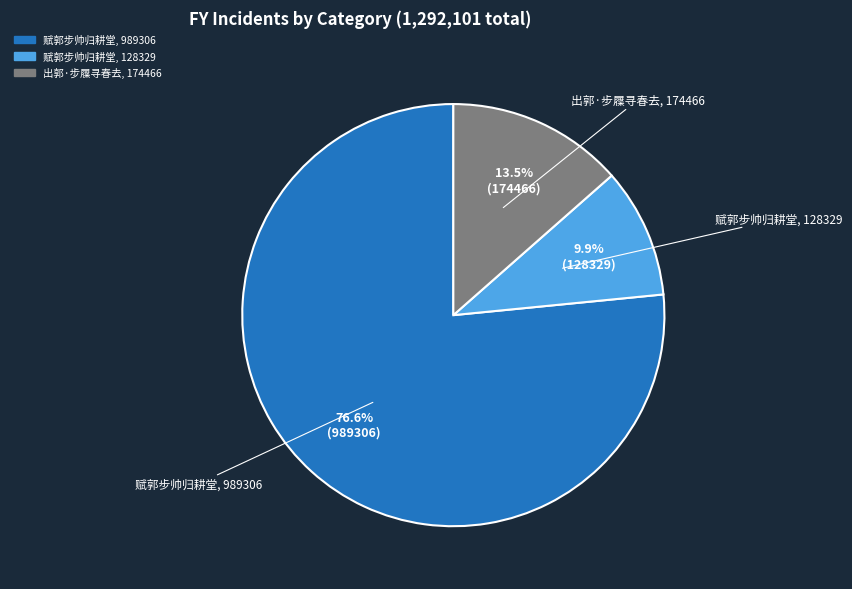

Is there a majority slice in this chart?

Yes